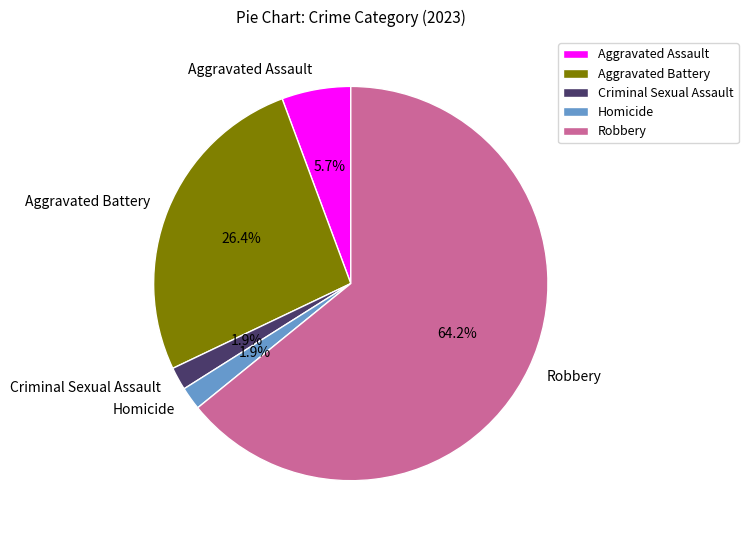

Between Robbery and Aggravated Assault, which is larger?

Robbery